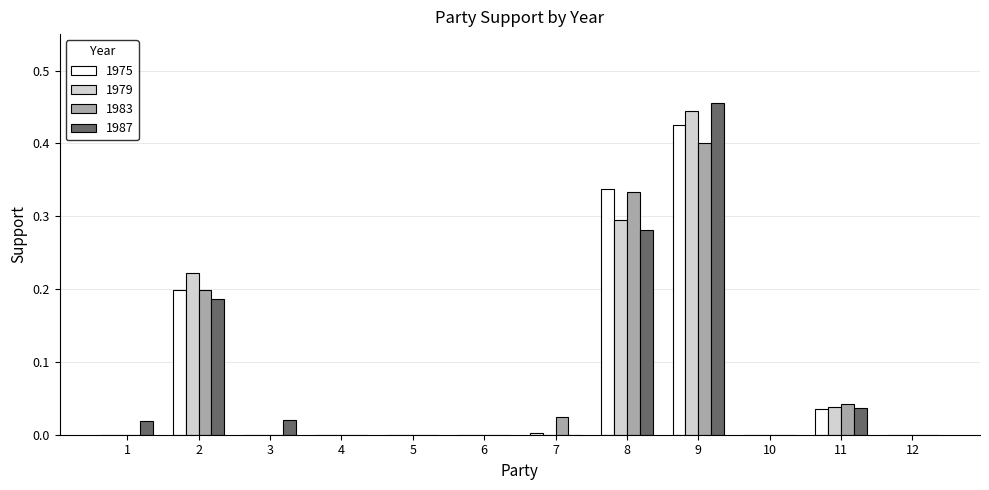

Which label corresponds to the largest value in the chart?

9